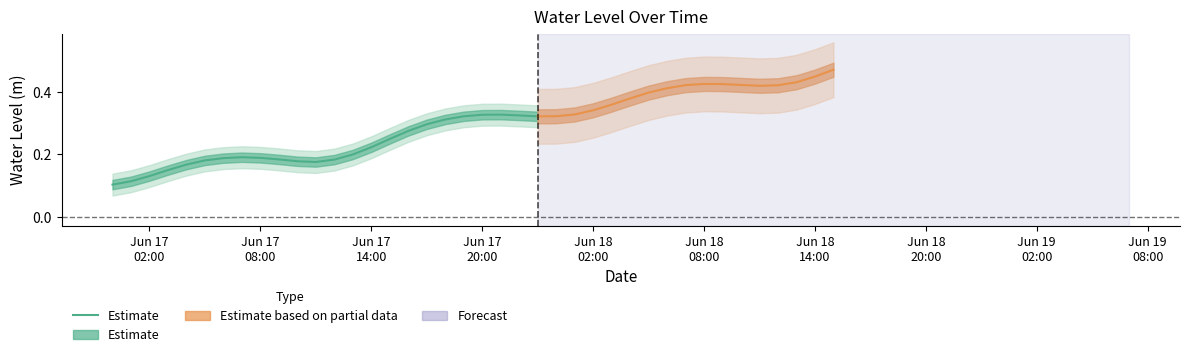

What is the label of the 24th point from the right?

Jun 17
02:00